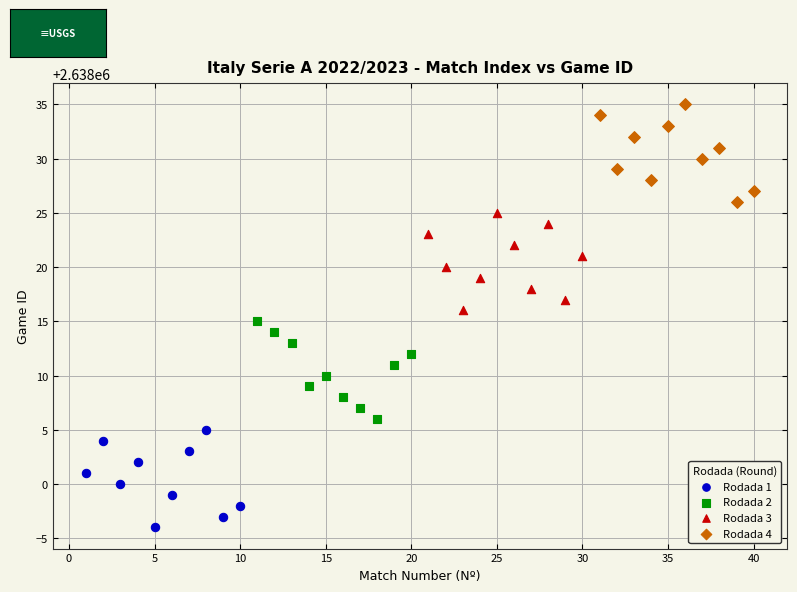

Which series contains the lowest Y value?

Rodada 1